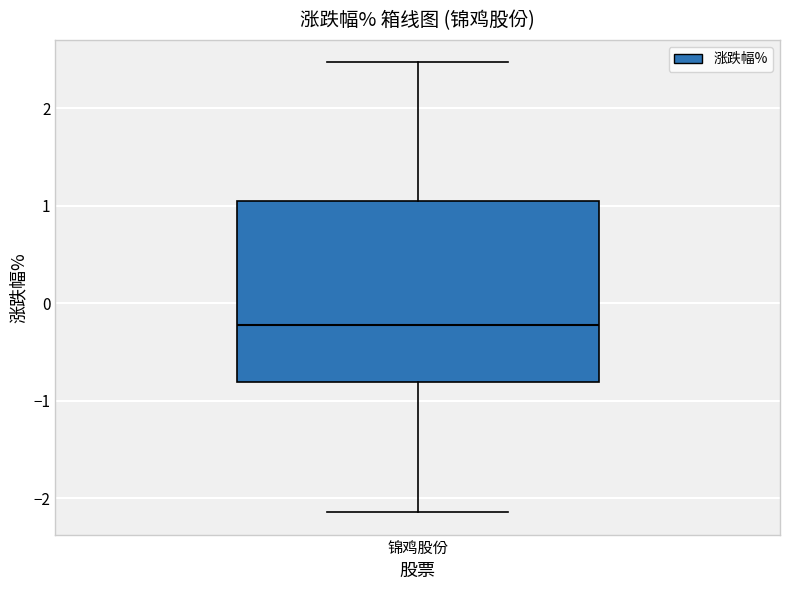

Read this box plot against the y-axis: the position of the median line, the range covered by the box, and the ends of both whiskers. The values are not printed on the chart, so give them approximately, as read against the axis.

median -0.2, box -0.8 to 1.1, whiskers -2.1 to 2.5